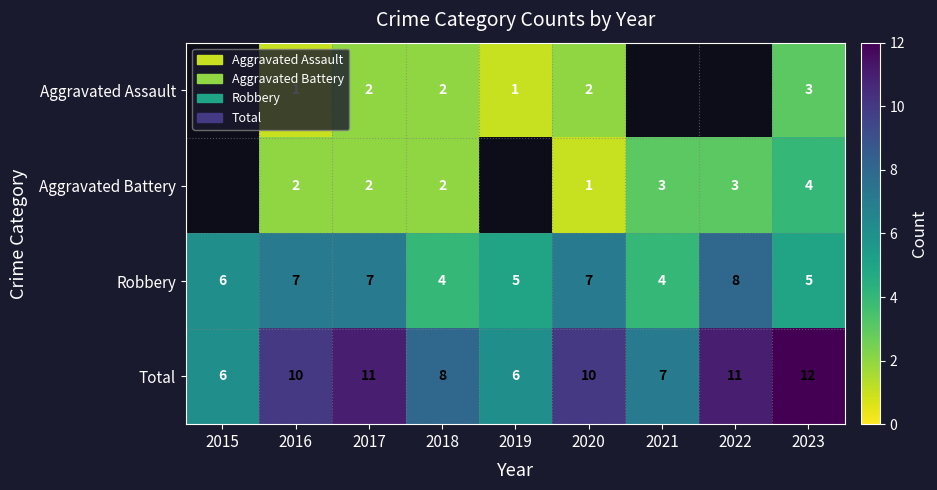

Which category has the lowest value across all series?

2016